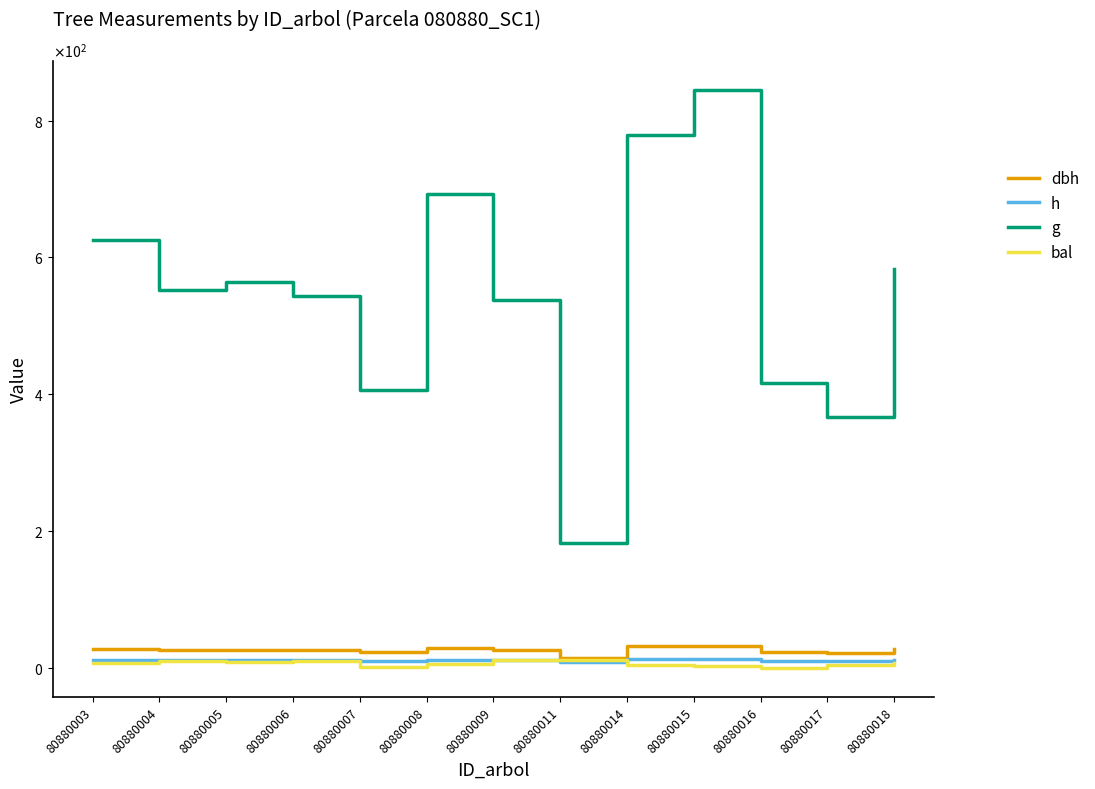

What is the difference between the maximum and minimum values in the dbh series?

17.5